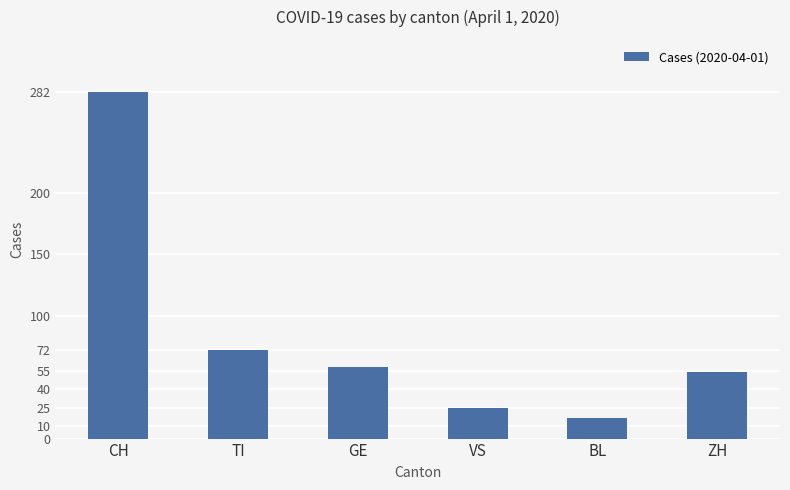

Which category has the lowest value across all series?

BL